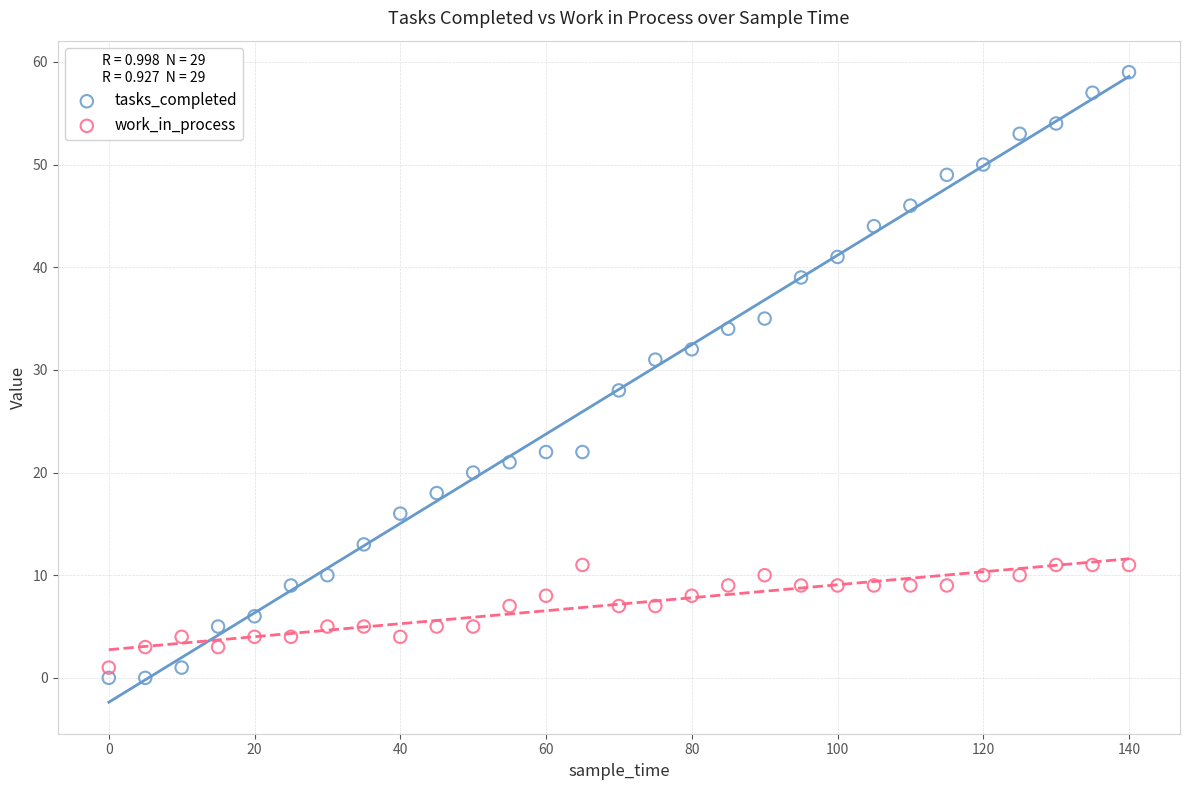

Which series reaches the maximum Y coordinate?

tasks_completed